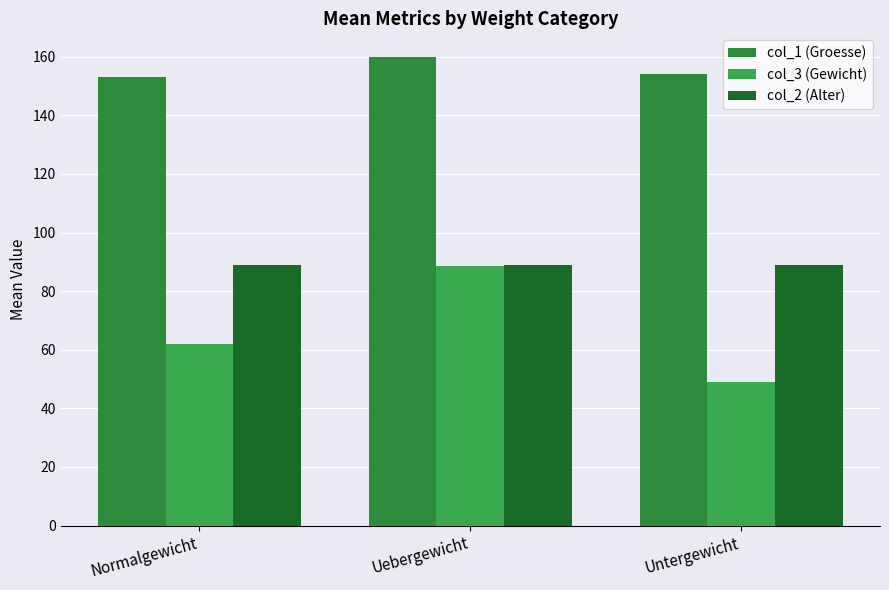

Reading right to left, what are all the values shown in this chart?

col_1 (Groesse): Untergewicht=154.0	Uebergewicht=160.0	Normalgewicht=153.0
col_3 (Gewicht): Untergewicht=49.0	Uebergewicht=88.7	Normalgewicht=62.0
col_2 (Alter): Untergewicht=89.0	Uebergewicht=89.0	Normalgewicht=89.0